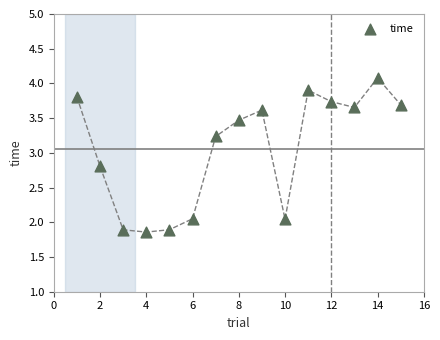

What is the range of Y values (max minus min)?

2.2